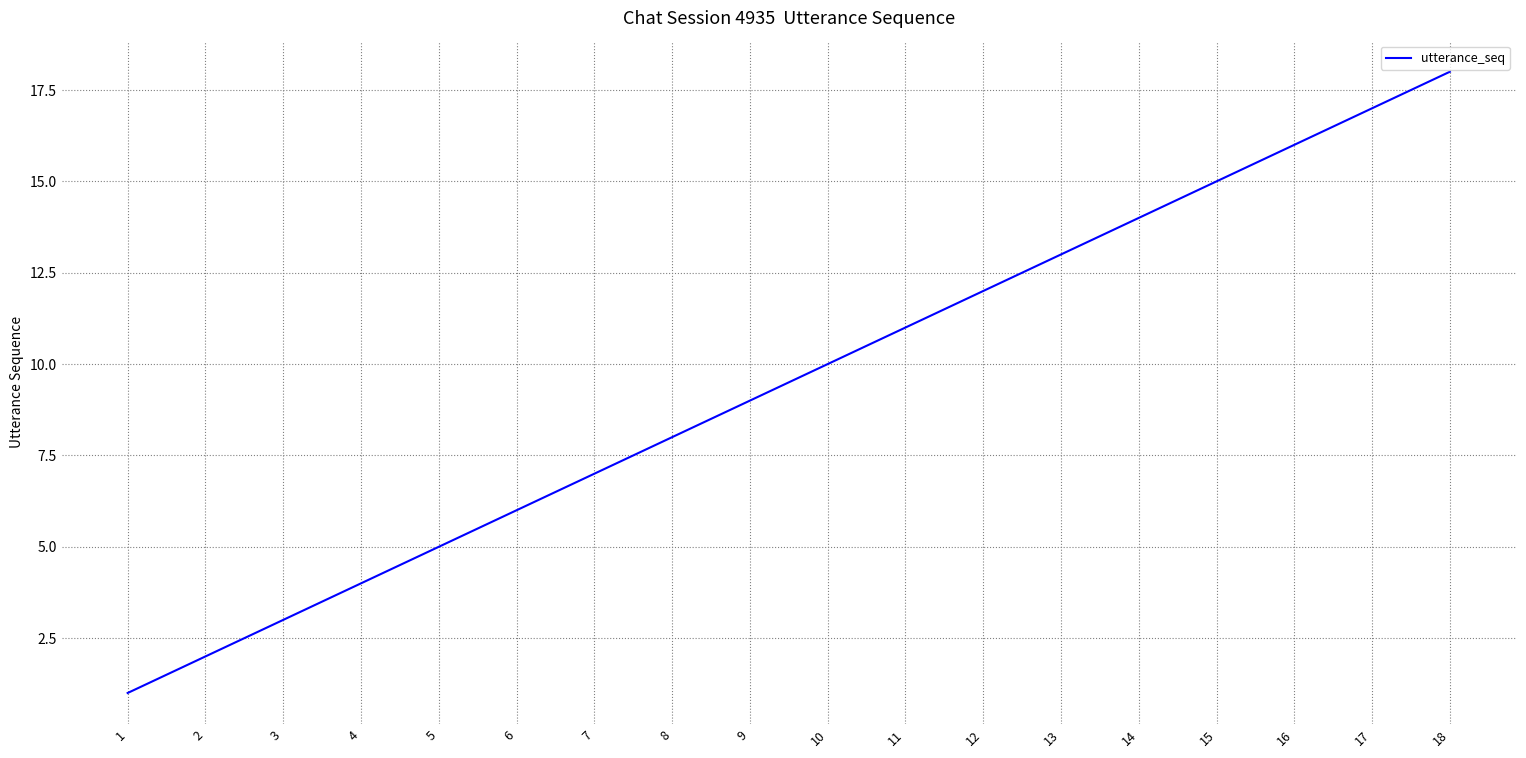

Rank the categories by value from highest to lowest.

18, 17, 16, 15, 14, 13, 12, 11, 10, 9, 8, 7, 6, 5, 4, 3, 2, 1